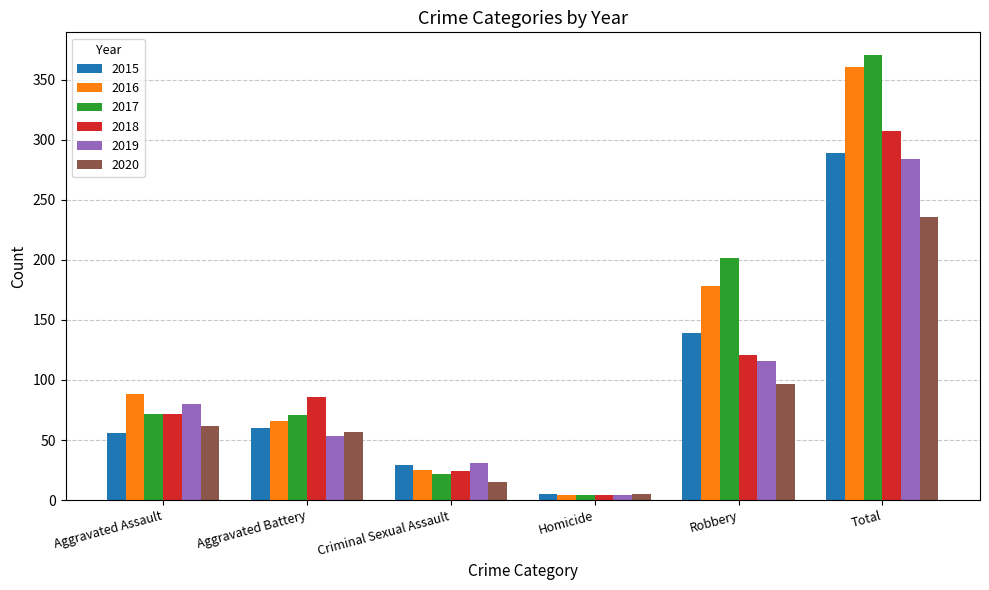

Which category has the highest value in the 2020 series?

Total